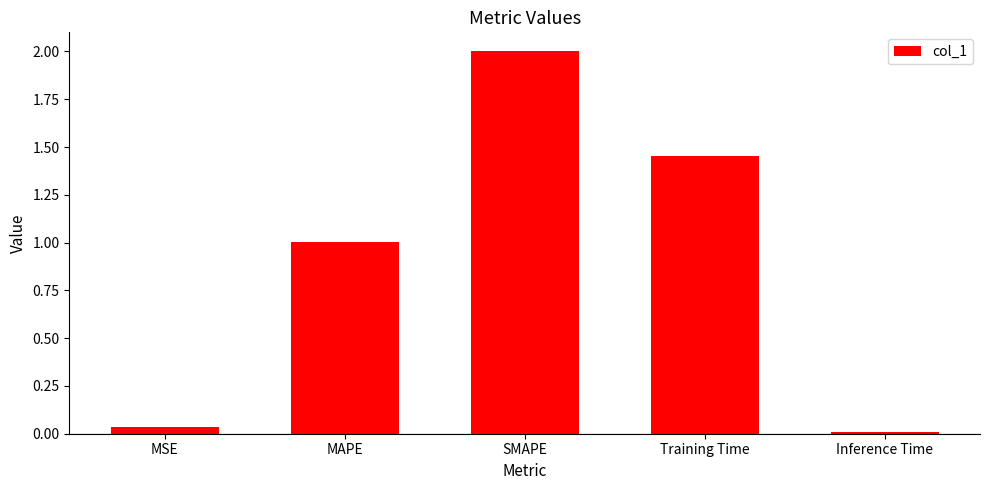

List the labels in order of value, smallest first.

Inference Time, MSE, MAPE, Training Time, SMAPE